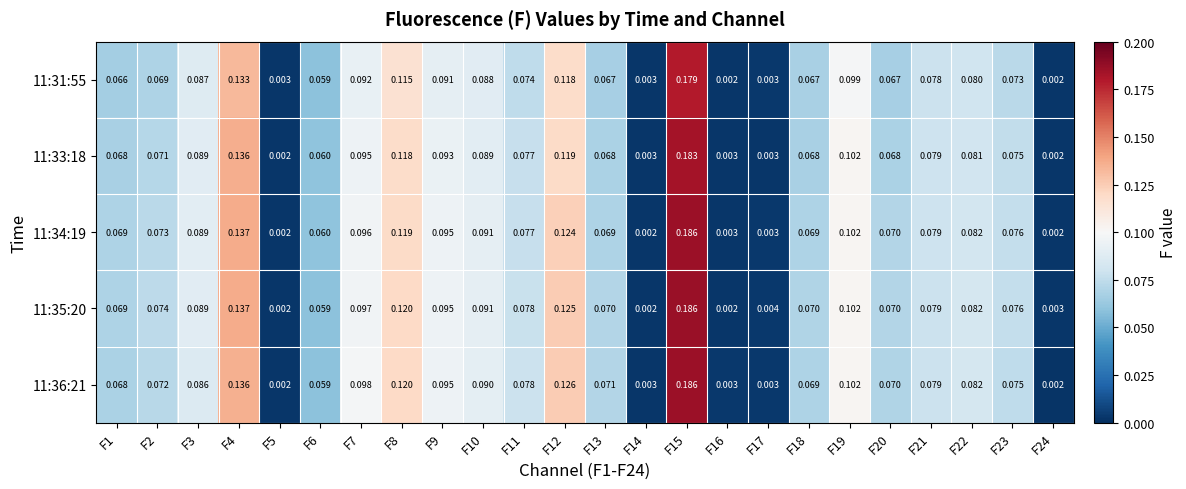

Is the value of 11:33:18 at F18 greater than the value of 11:34:19 at F5?

Yes